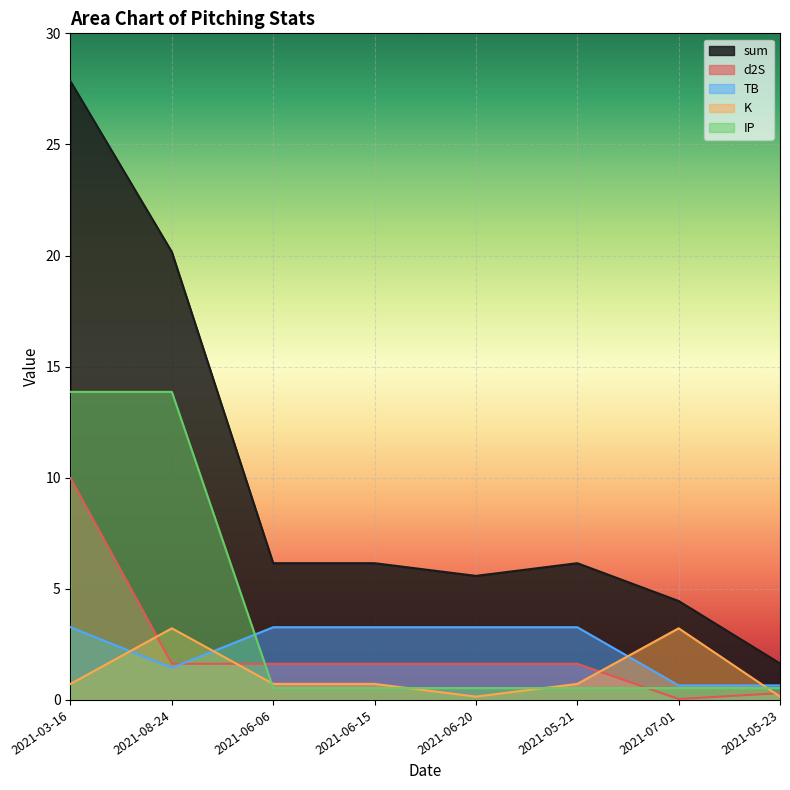

What is the average value of the IP series?

3.9